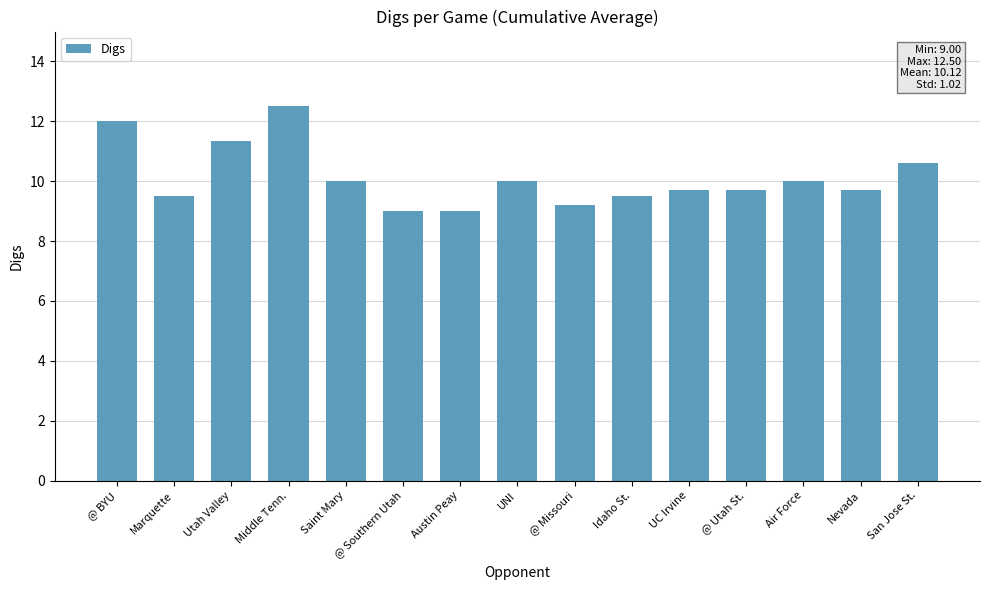

What is the label of the 4th bar from the right?

@ Utah St.